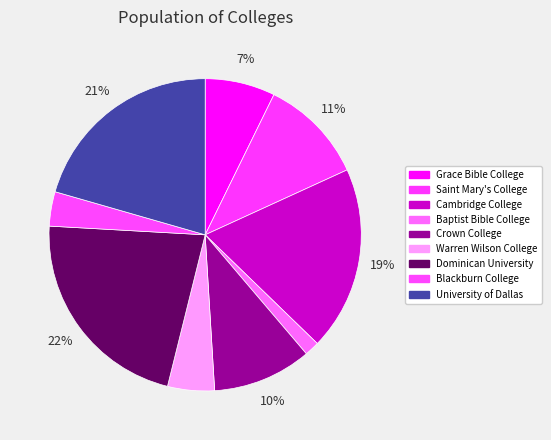

To the nearest percent, what portion does Warren Wilson College represent?

5%